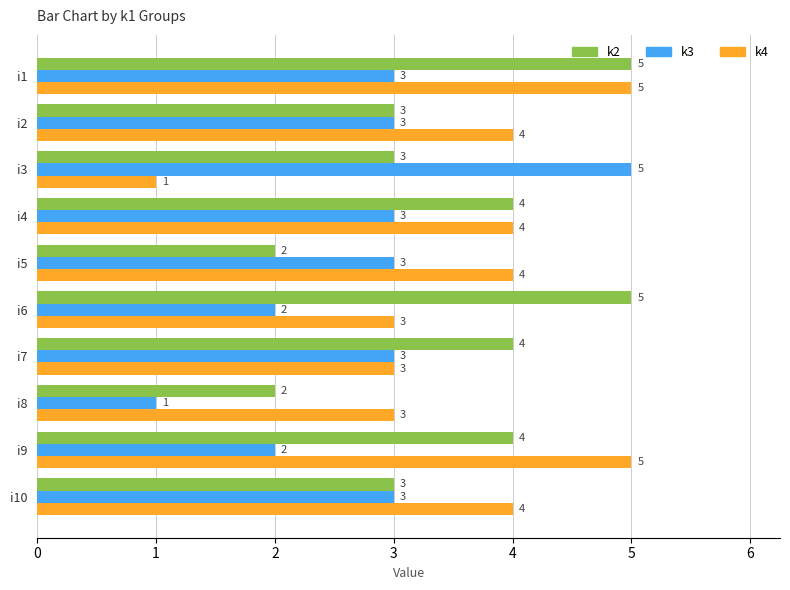

The k3 series shows 2 at i1. True or false?

False